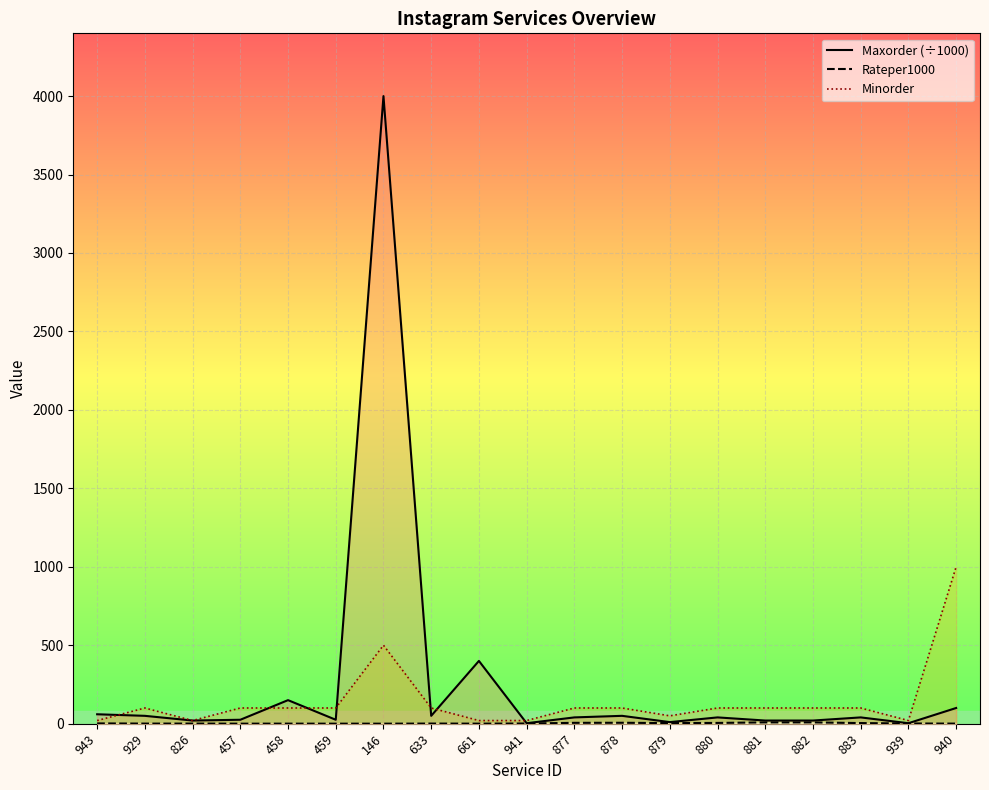

The Minorder series shows 5.2 at 941. True or false?

False